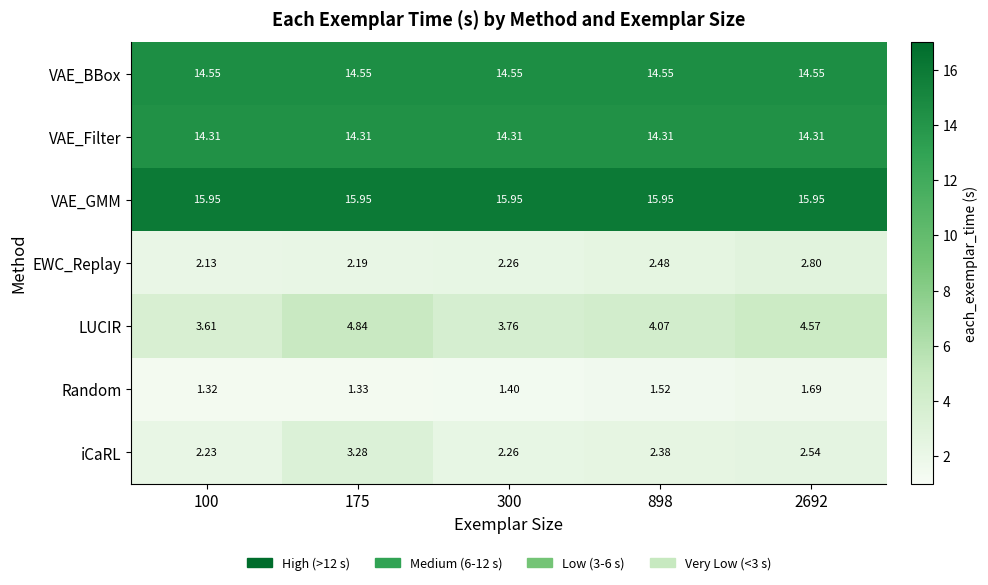

Which series has the largest total across all categories?

VAE_GMM